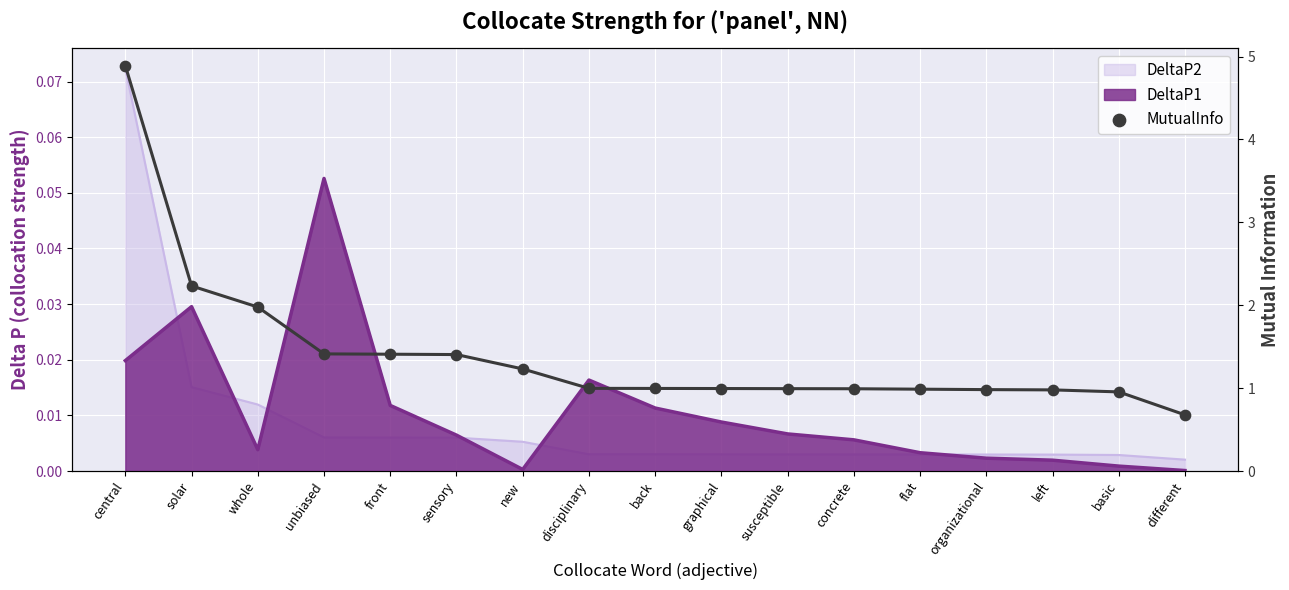

What is the ratio of the value at concrete to the value at central?

0.2